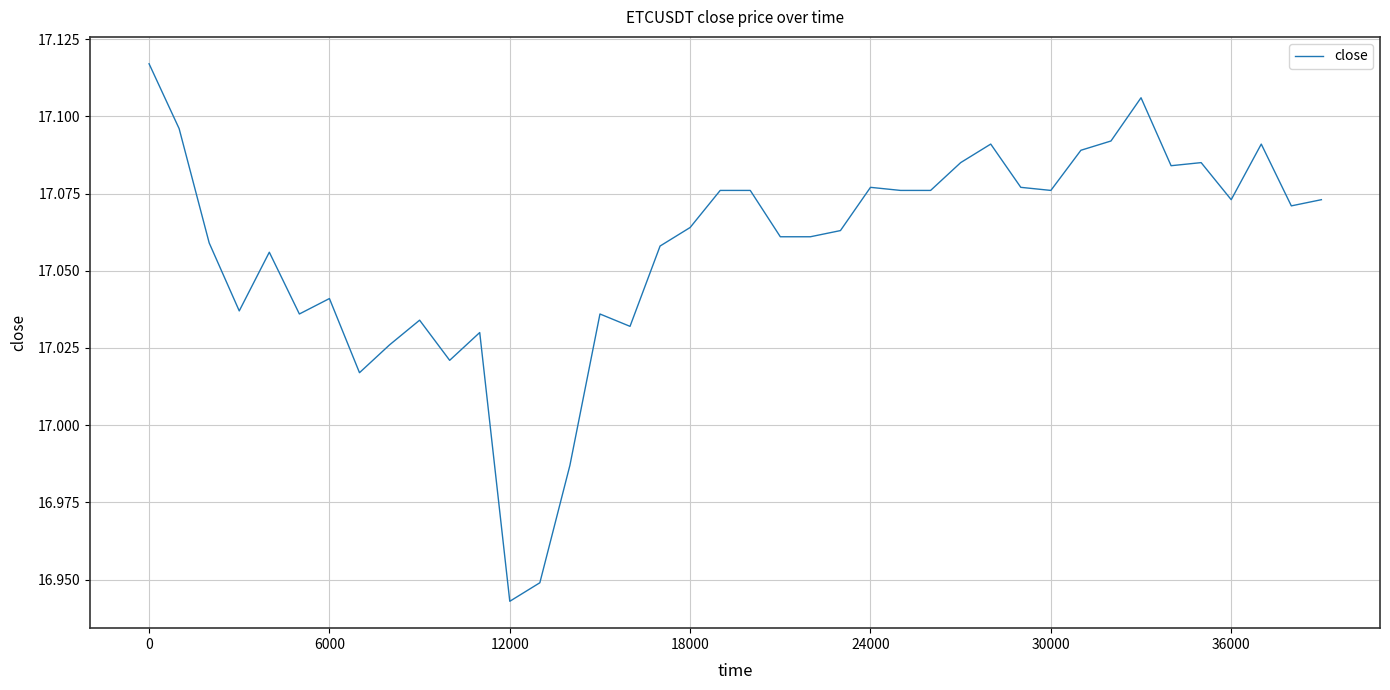

Which category has the lowest value across all series?

12000